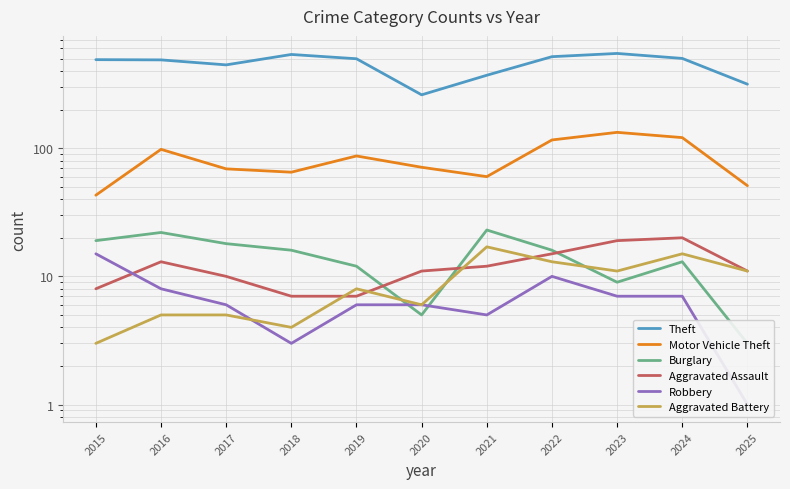

How many data points in Aggravated Assault are above 11?

5